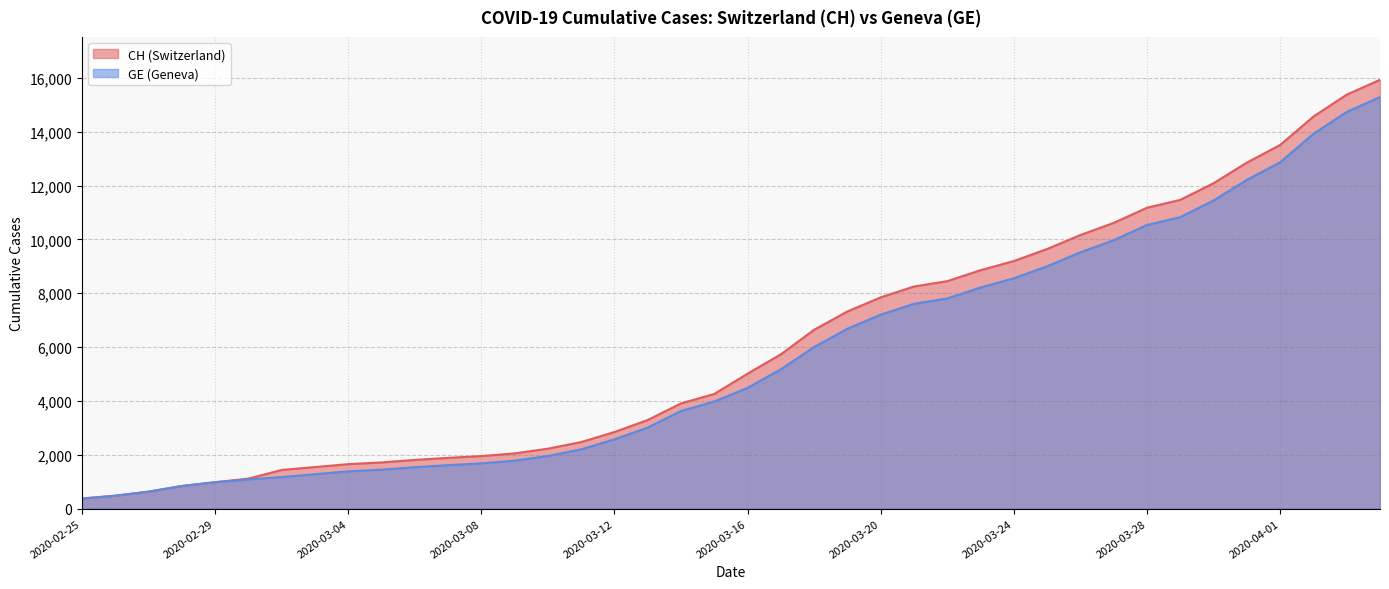

Read the CH value at 2020-03-16.

5012